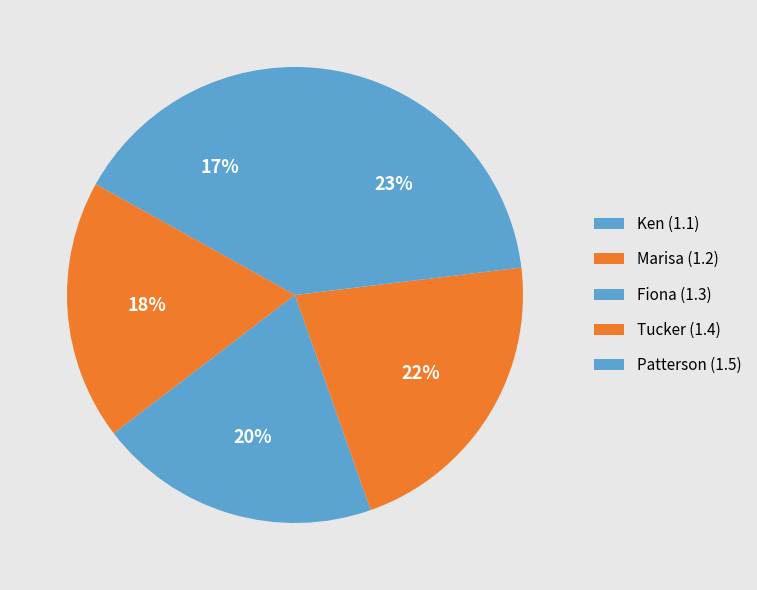

To the nearest percent, what is the difference between the largest and smallest slice percentages?

6%